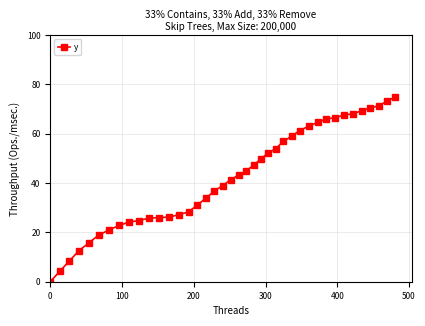

What is the value of the 30th point from the left?

63.1